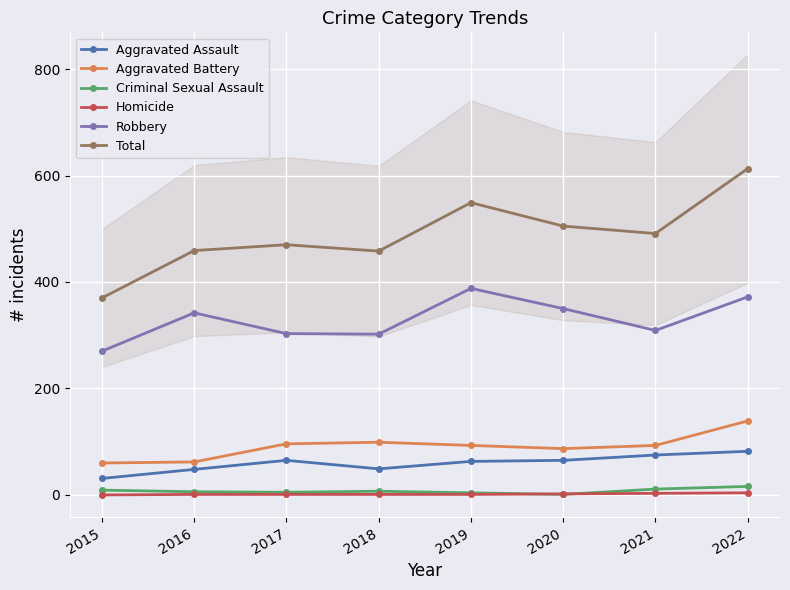

Reading left to right, extract all data points from this chart.

Aggravated Assault: 31	48	65	49	63	65	75	82
Aggravated Battery: 60	62	96	99	93	87	93	139
Criminal Sexual Assault: 9	6	5	7	4	1	11	16
Homicide: 0	1	1	1	1	2	3	4
Robbery: 270	342	303	302	388	350	309	372
Total: 370	459	470	458	549	505	491	613